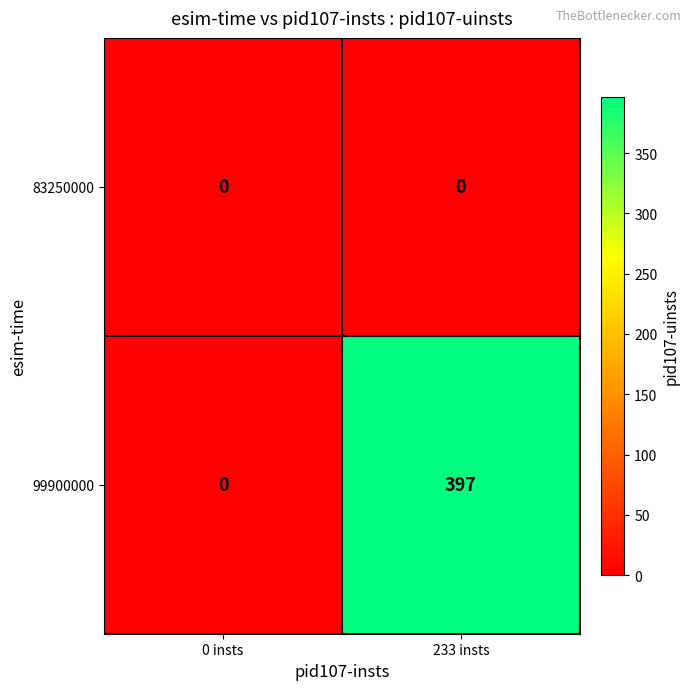

What is the approximate value of 99900000 at 233 insts, to the nearest 50?

400